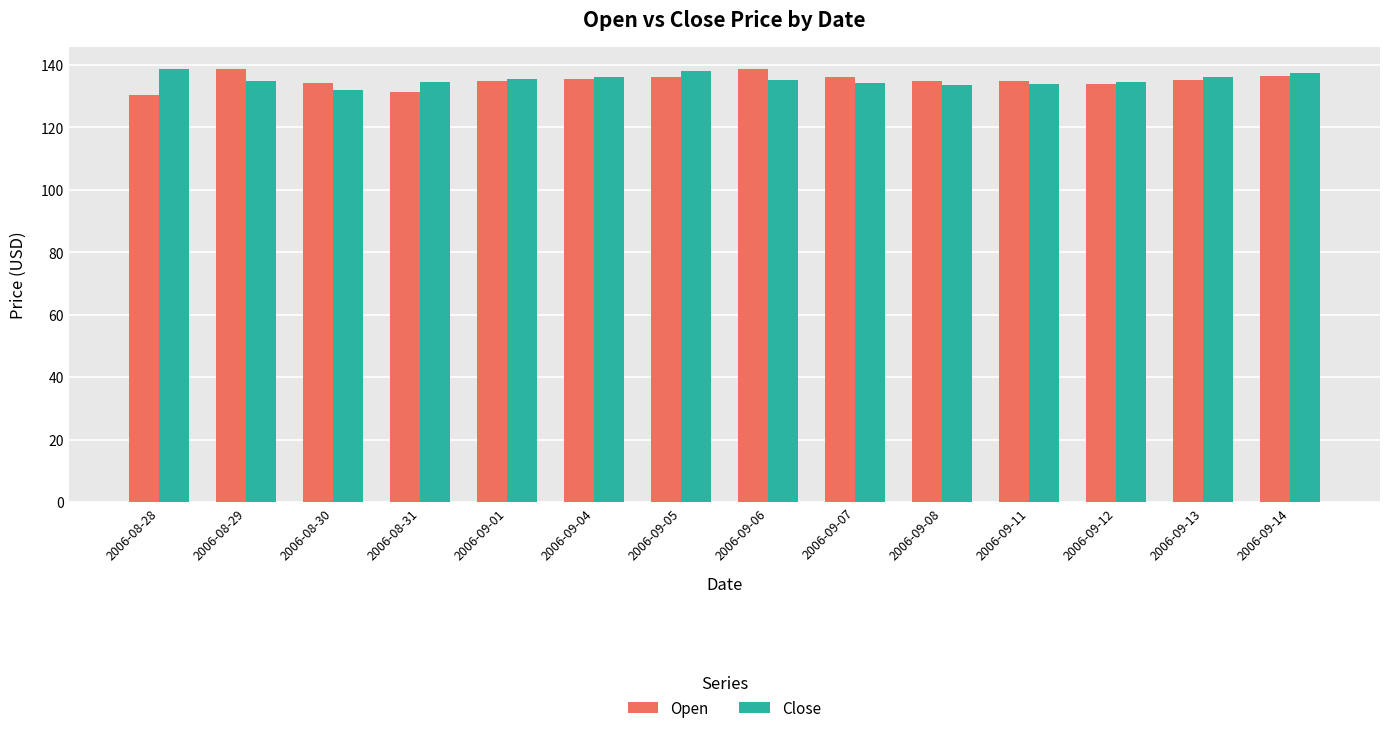

At how many categories does at least one series exceed 131?

14